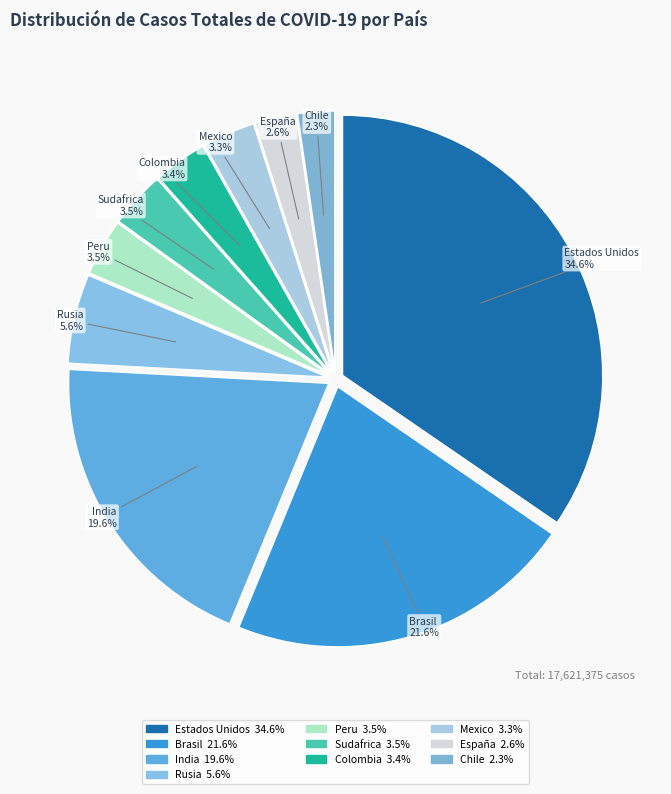

Does Rusia represent more than half of the total?

No